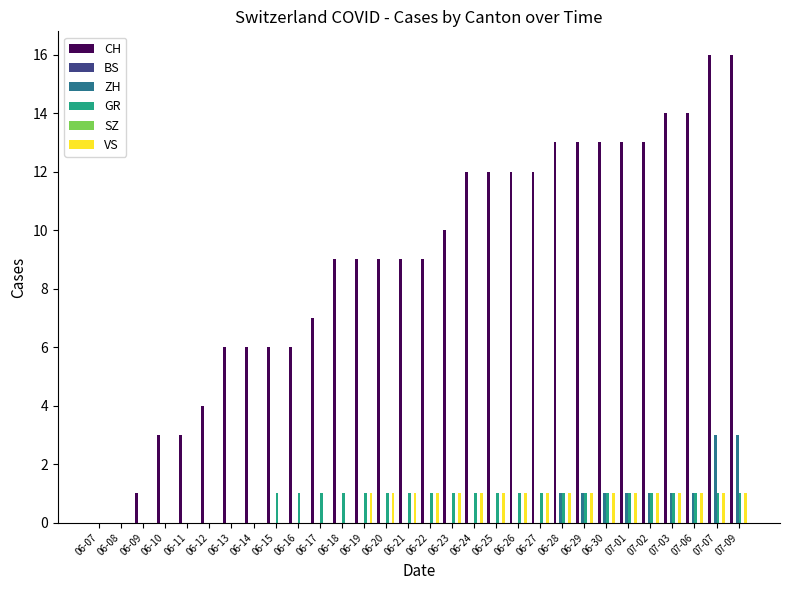

What is the maximum value shown in the chart?

16